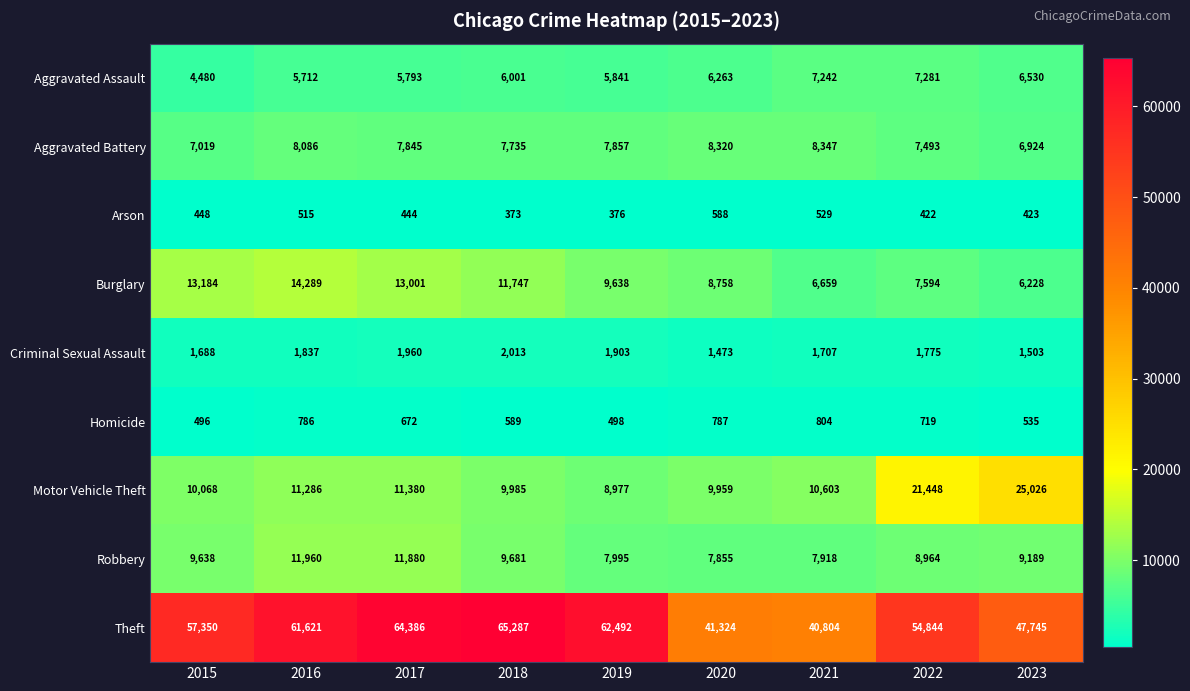

What is the sum of all Aggravated Assault values?

55143